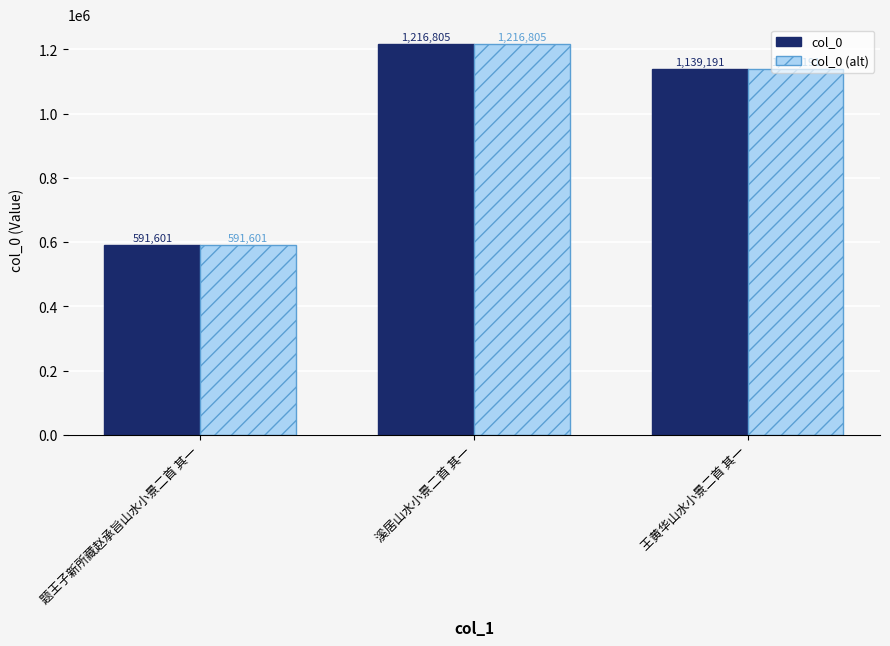

Is the value of col_0 at 王黄华山水小景二首 其一 greater than the value of col_0 (alt) at 题王子新所藏赵承旨山水小景二首 其一?

Yes